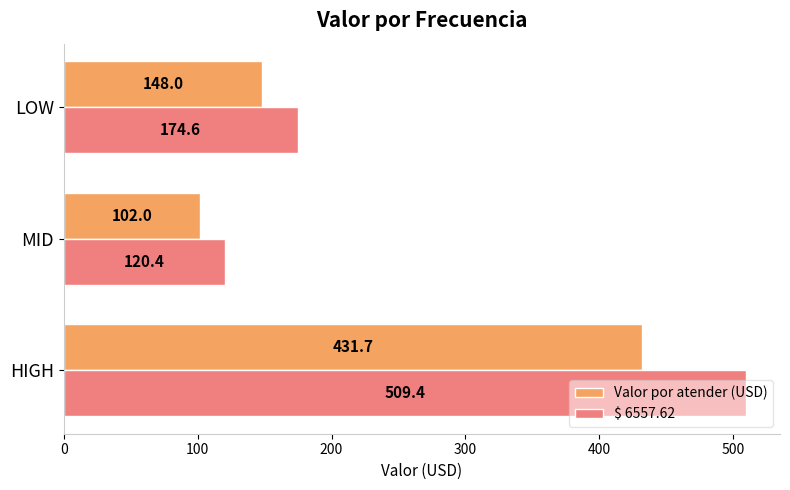

True or false: $ 6557.62 has a value of 760.8 at HIGH.

False